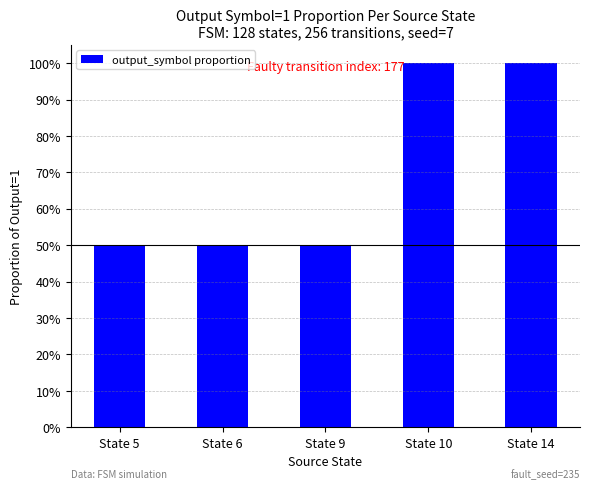

Approximately how many times larger is the value at State 9 compared to State 10?

0.5